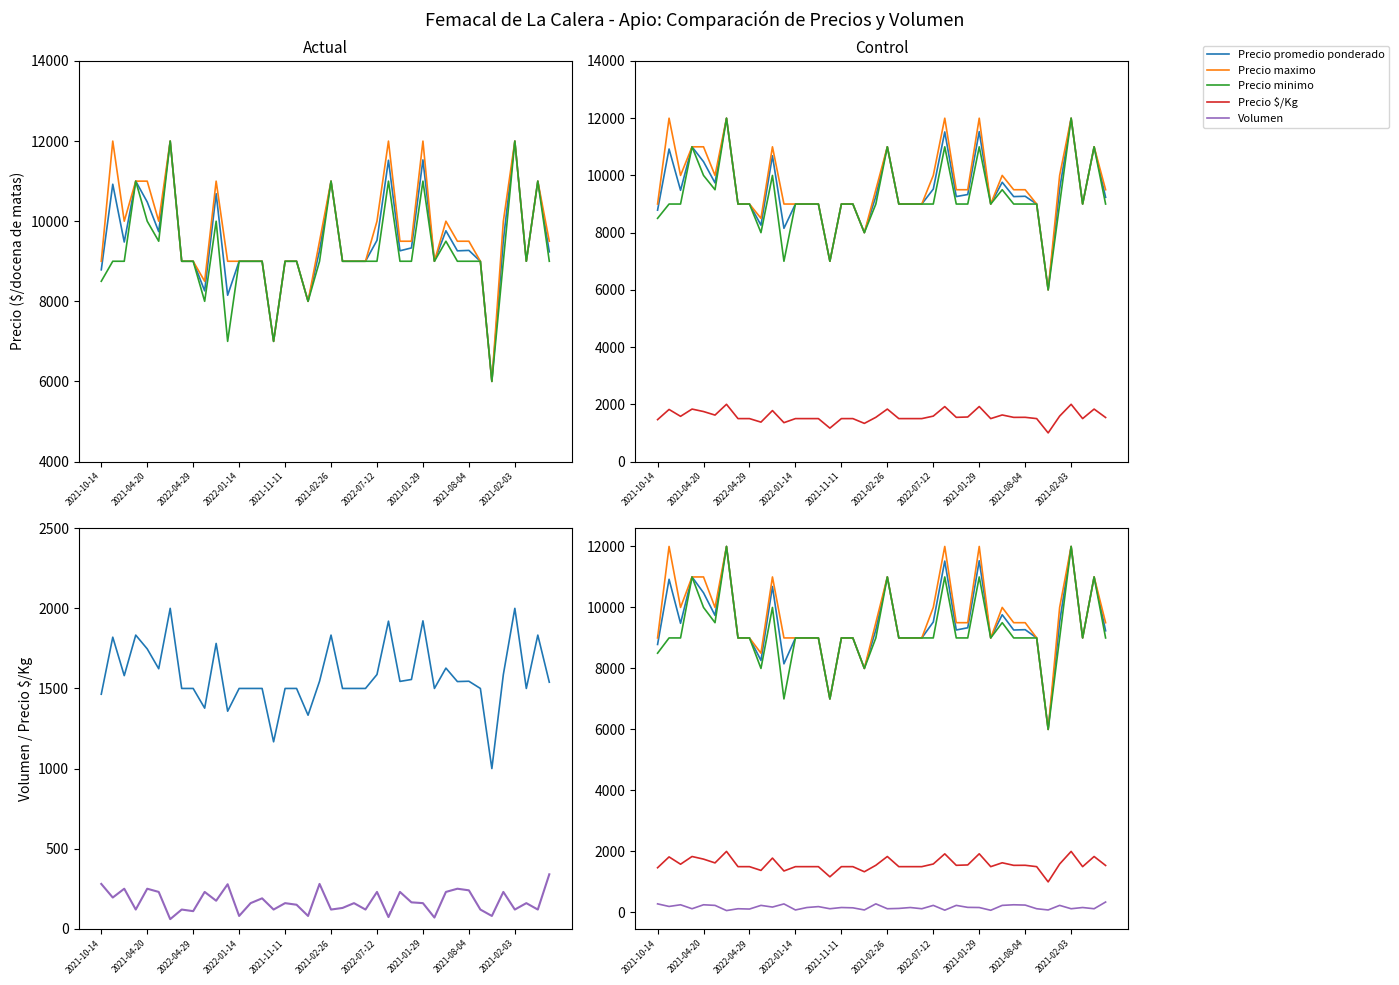

The value of Precio maximo at 35 is 4069. True or false?

False